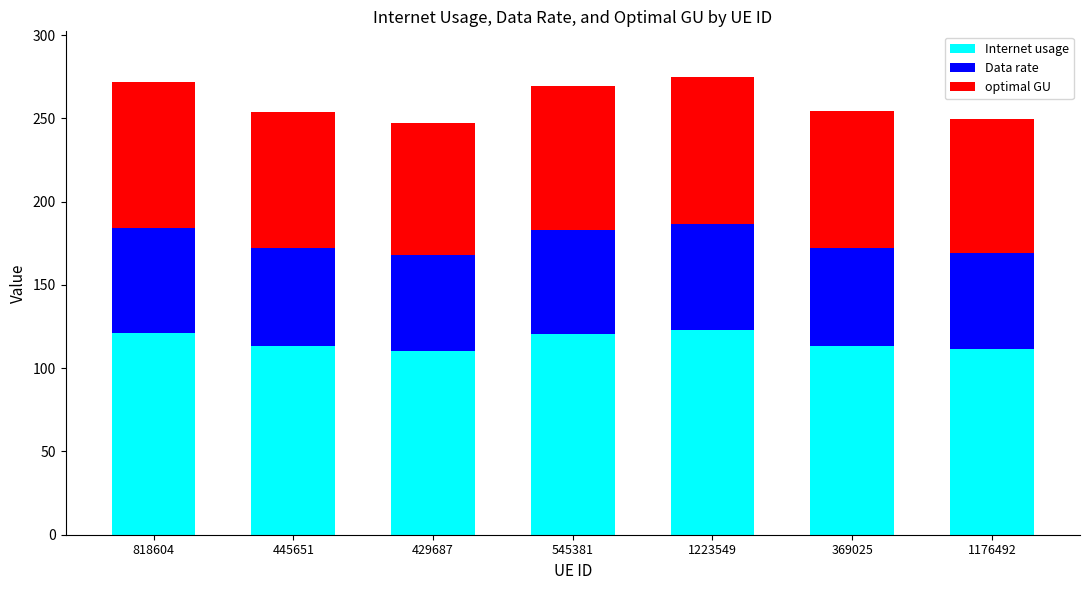

True or false: Internet usage has a value of 110.5 at 429687.

True